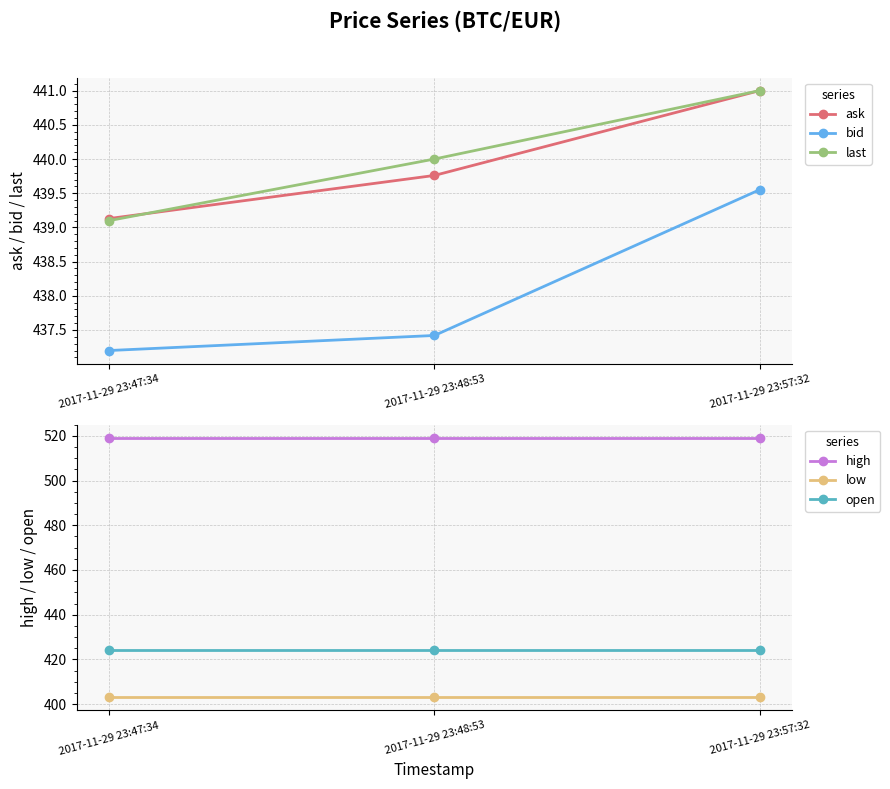

What are all the series names shown in the legend?

ask, bid, last, high, low, open